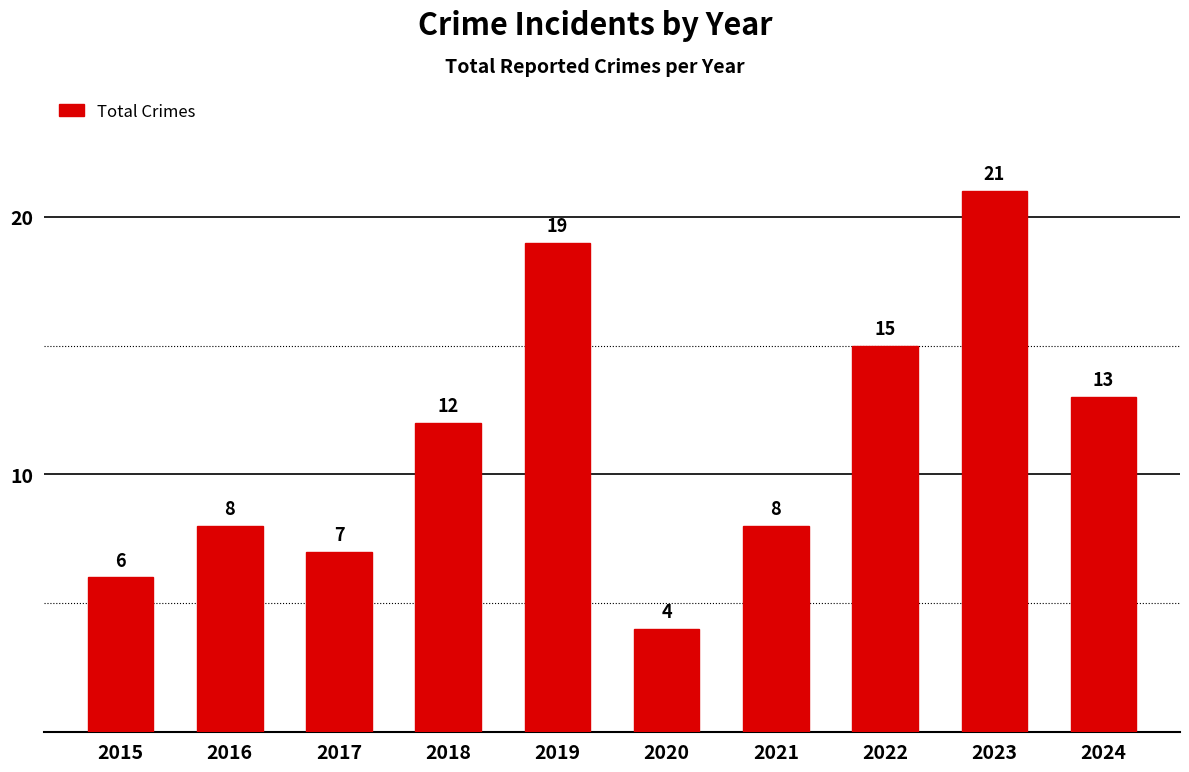

What is the difference between the values at 2020 and 2015?

2